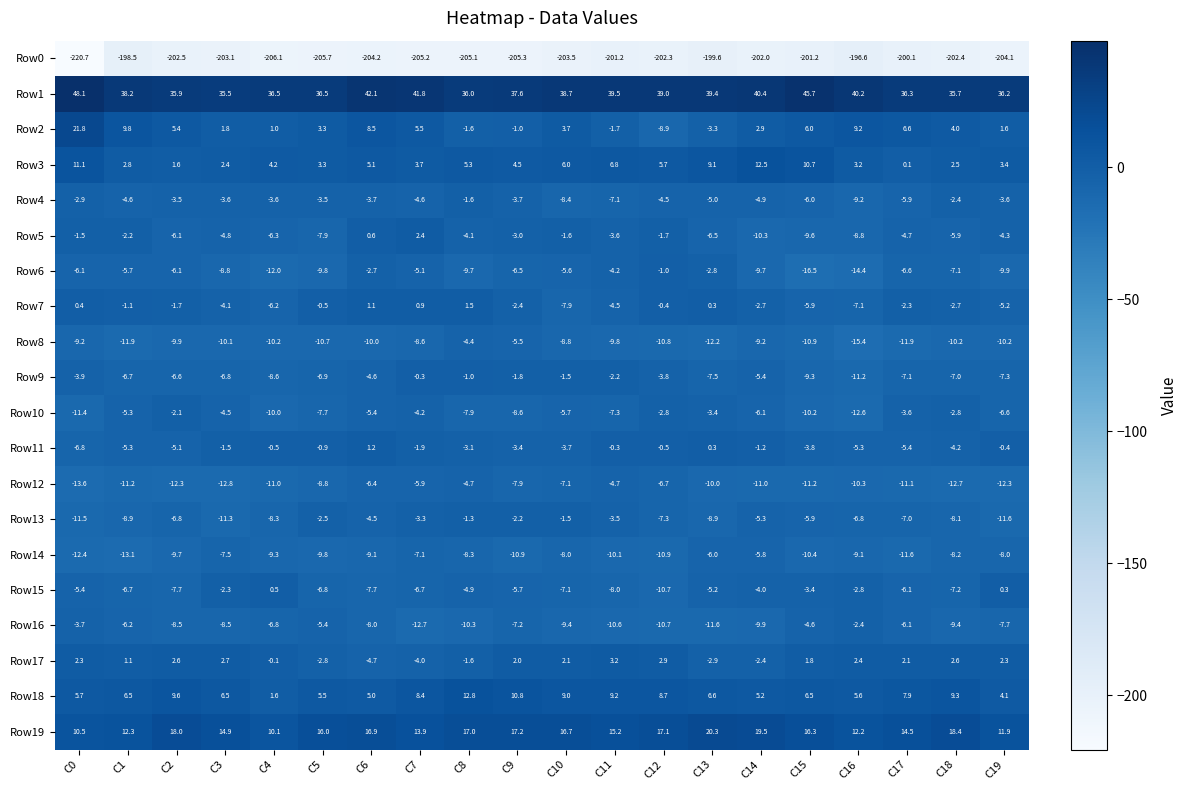

At which category is the sum across all series the highest?

C6